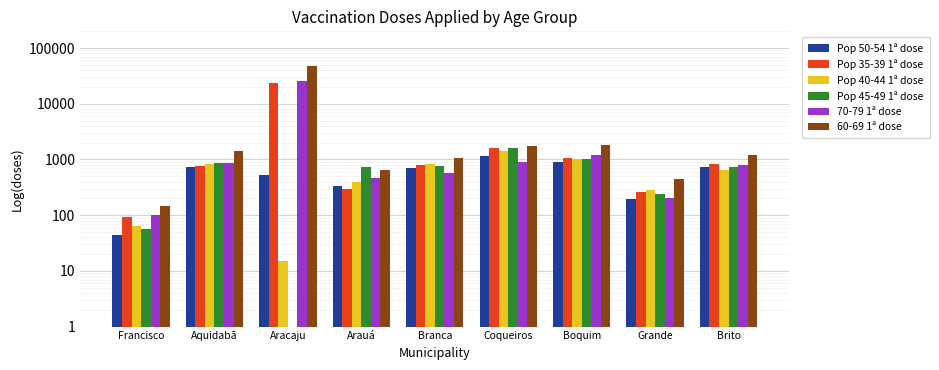

At how many categories does at least one series exceed 11028?

1